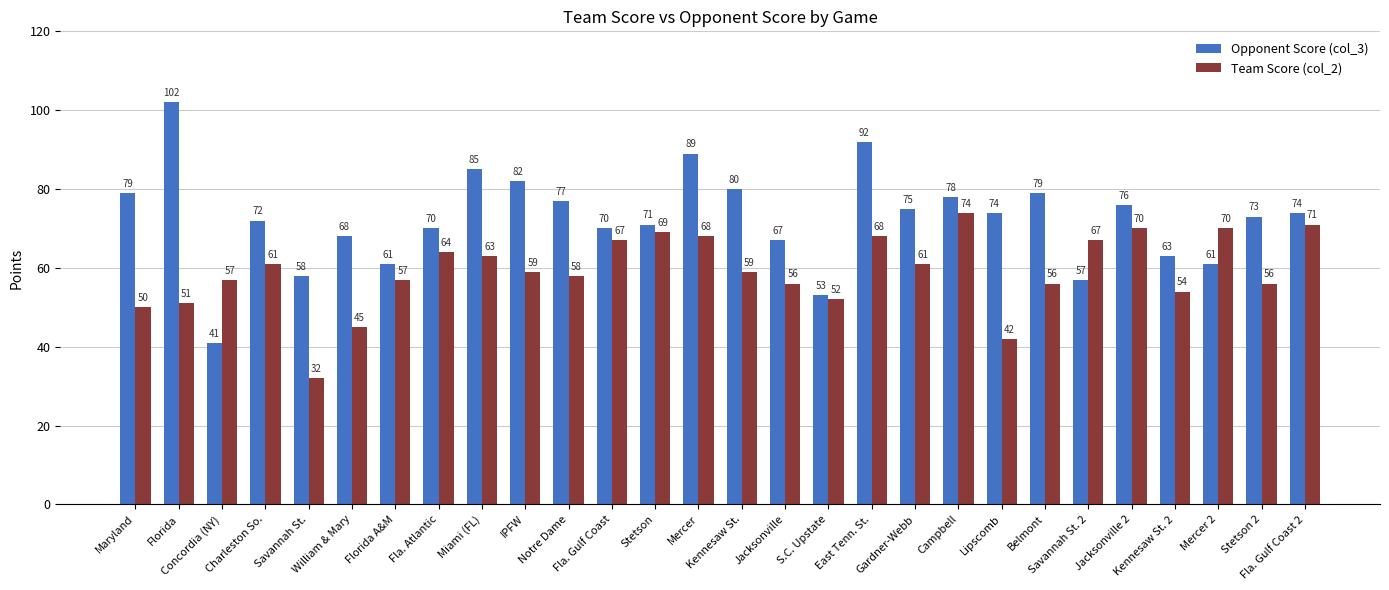

What is the maximum value shown in the chart?

102